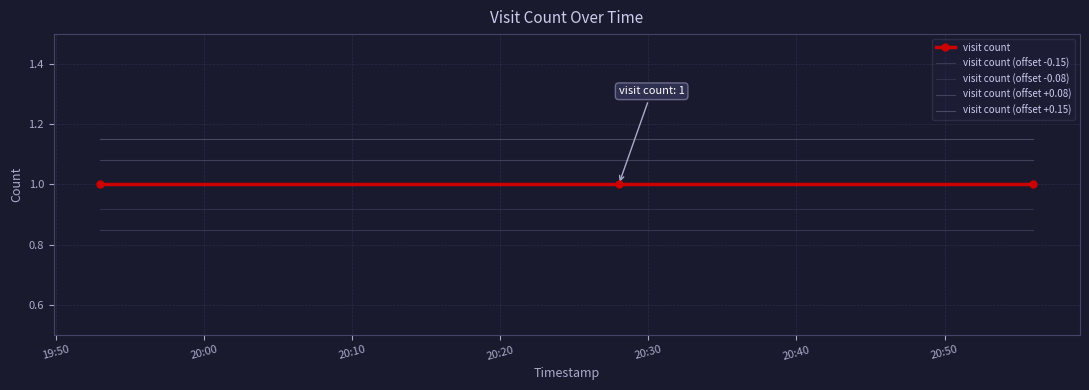

List the series in order of their peak value, lowest first.

visit count (offset -0.15), visit count (offset -0.08), visit count, visit count (offset +0.08), visit count (offset +0.15)